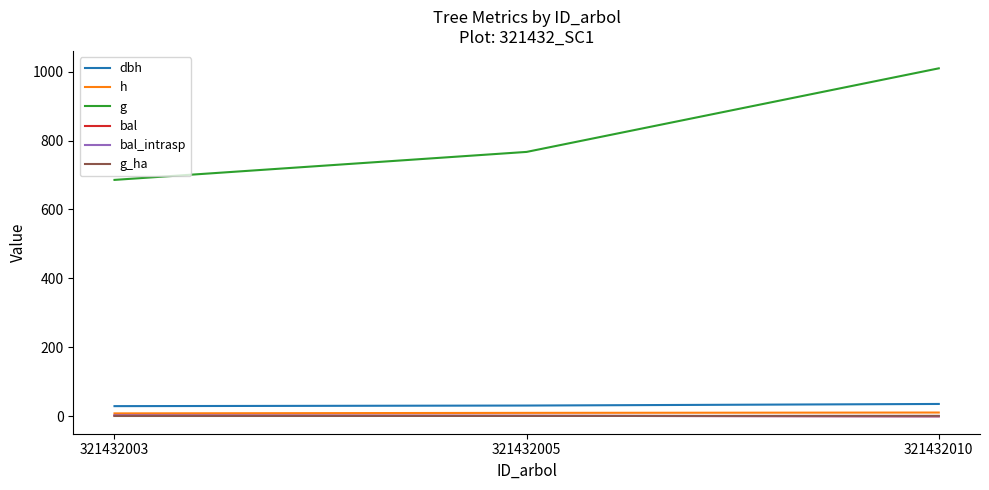

What is the spread (max minus min) of values at 321432005?

765.9